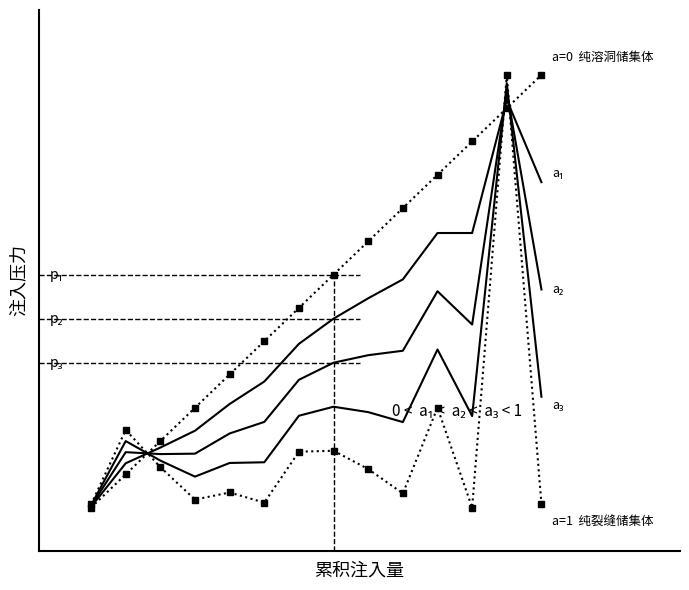

How many distinct data groups are displayed?

5